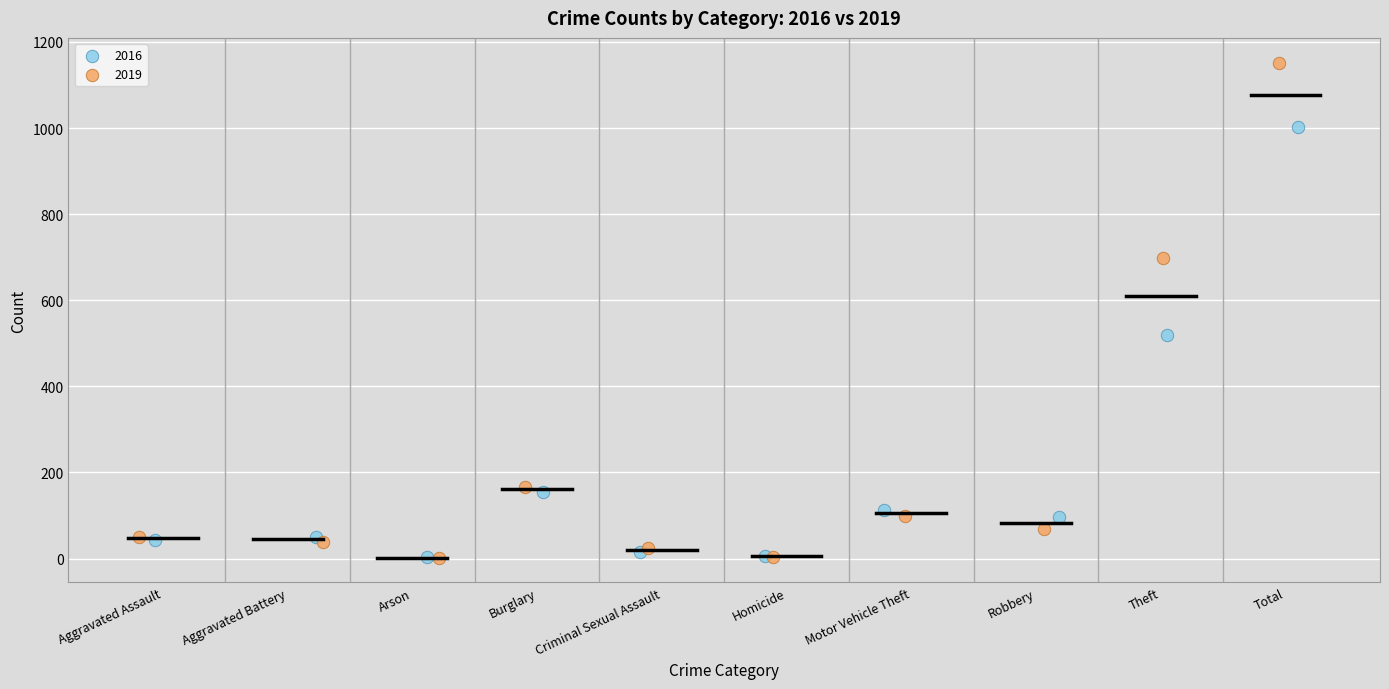

What are all the series names shown in the legend?

2016, 2019